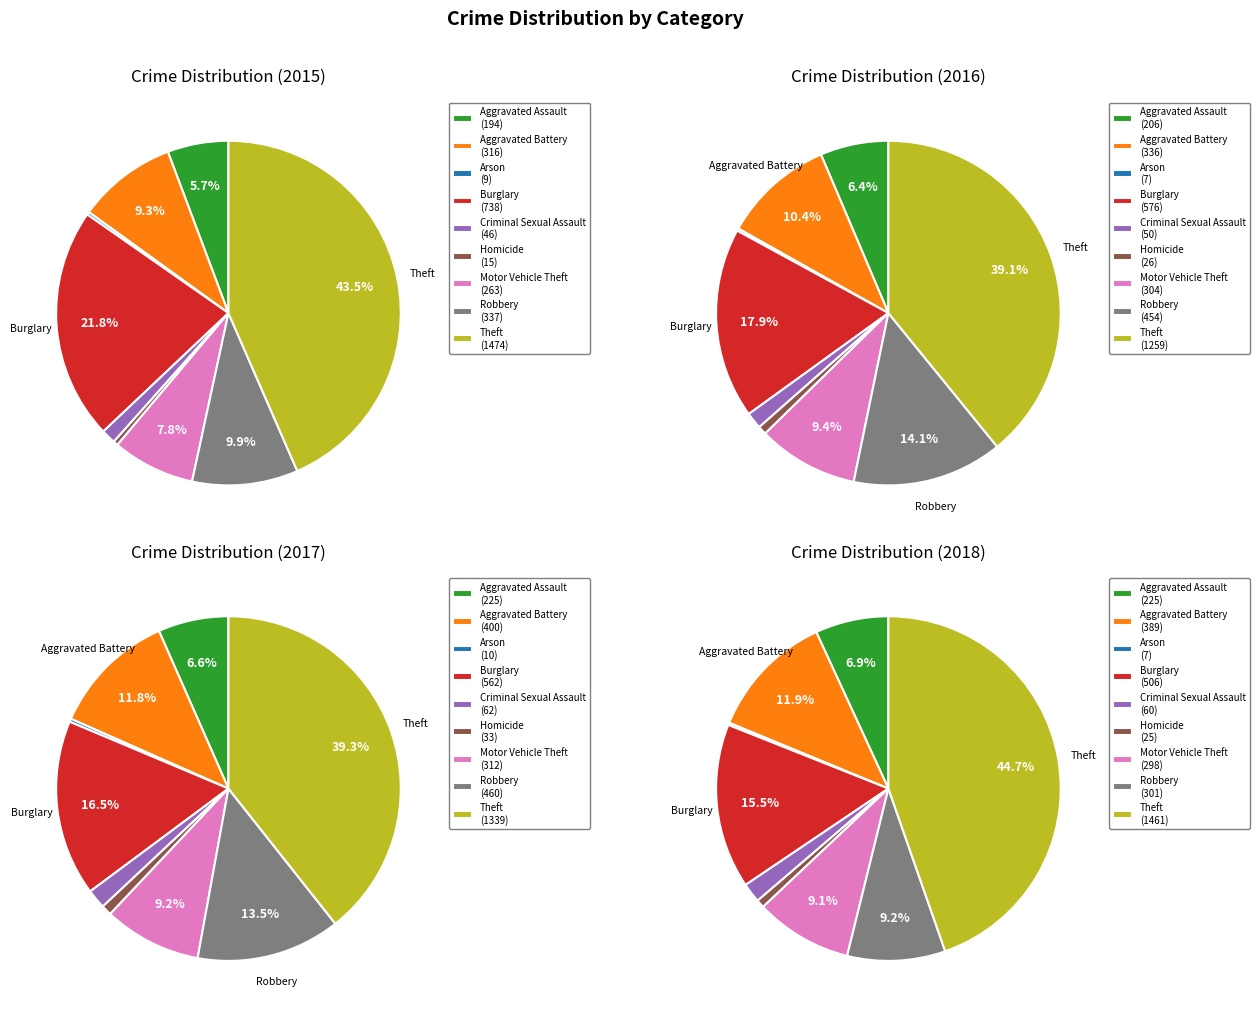

Rank the series by their maximum value, from highest to lowest.

2015, 2018, 2017, 2016